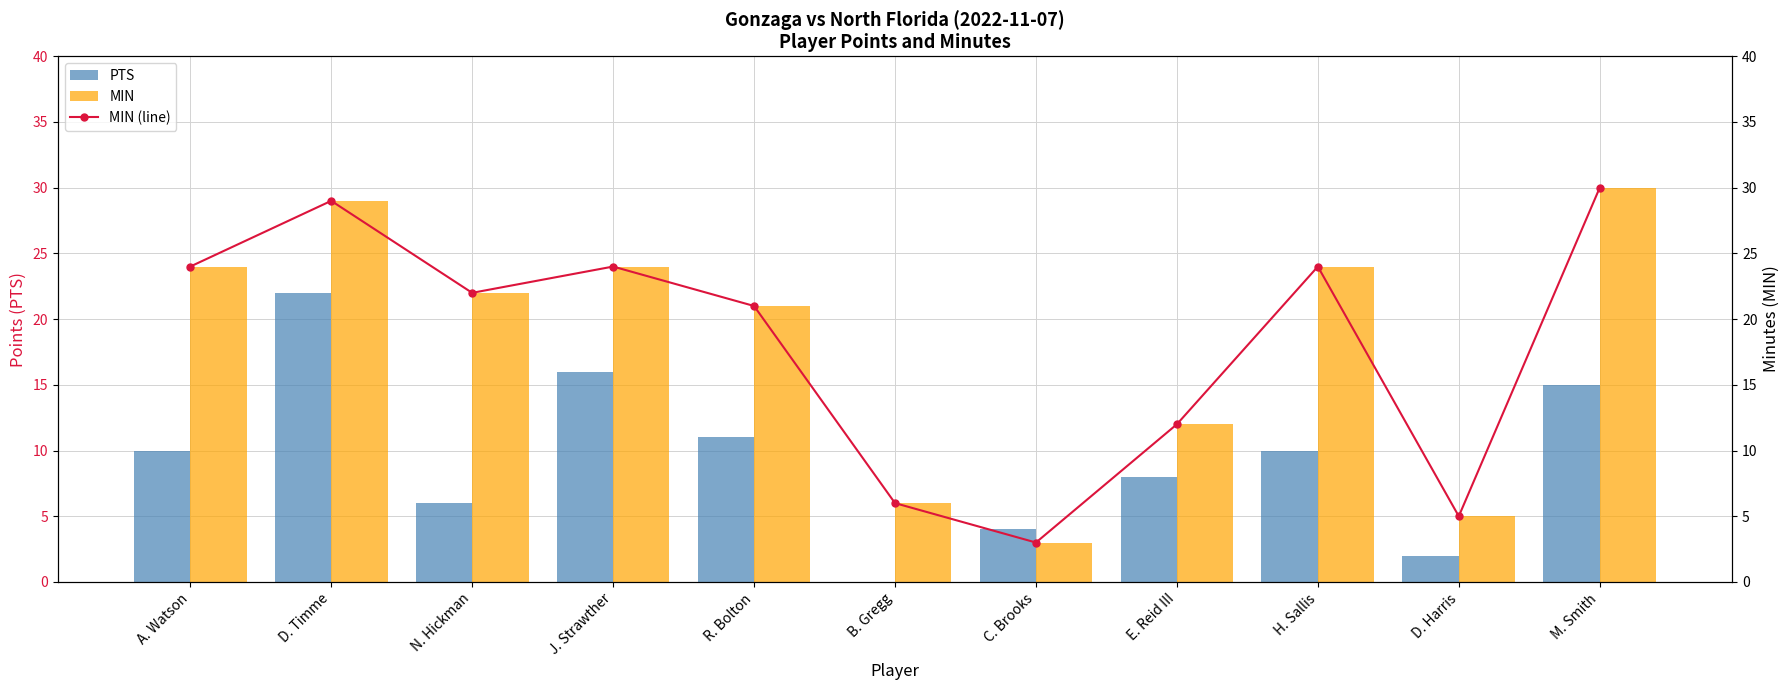

Is it true that MIN equals 29 at D. Timme?

True